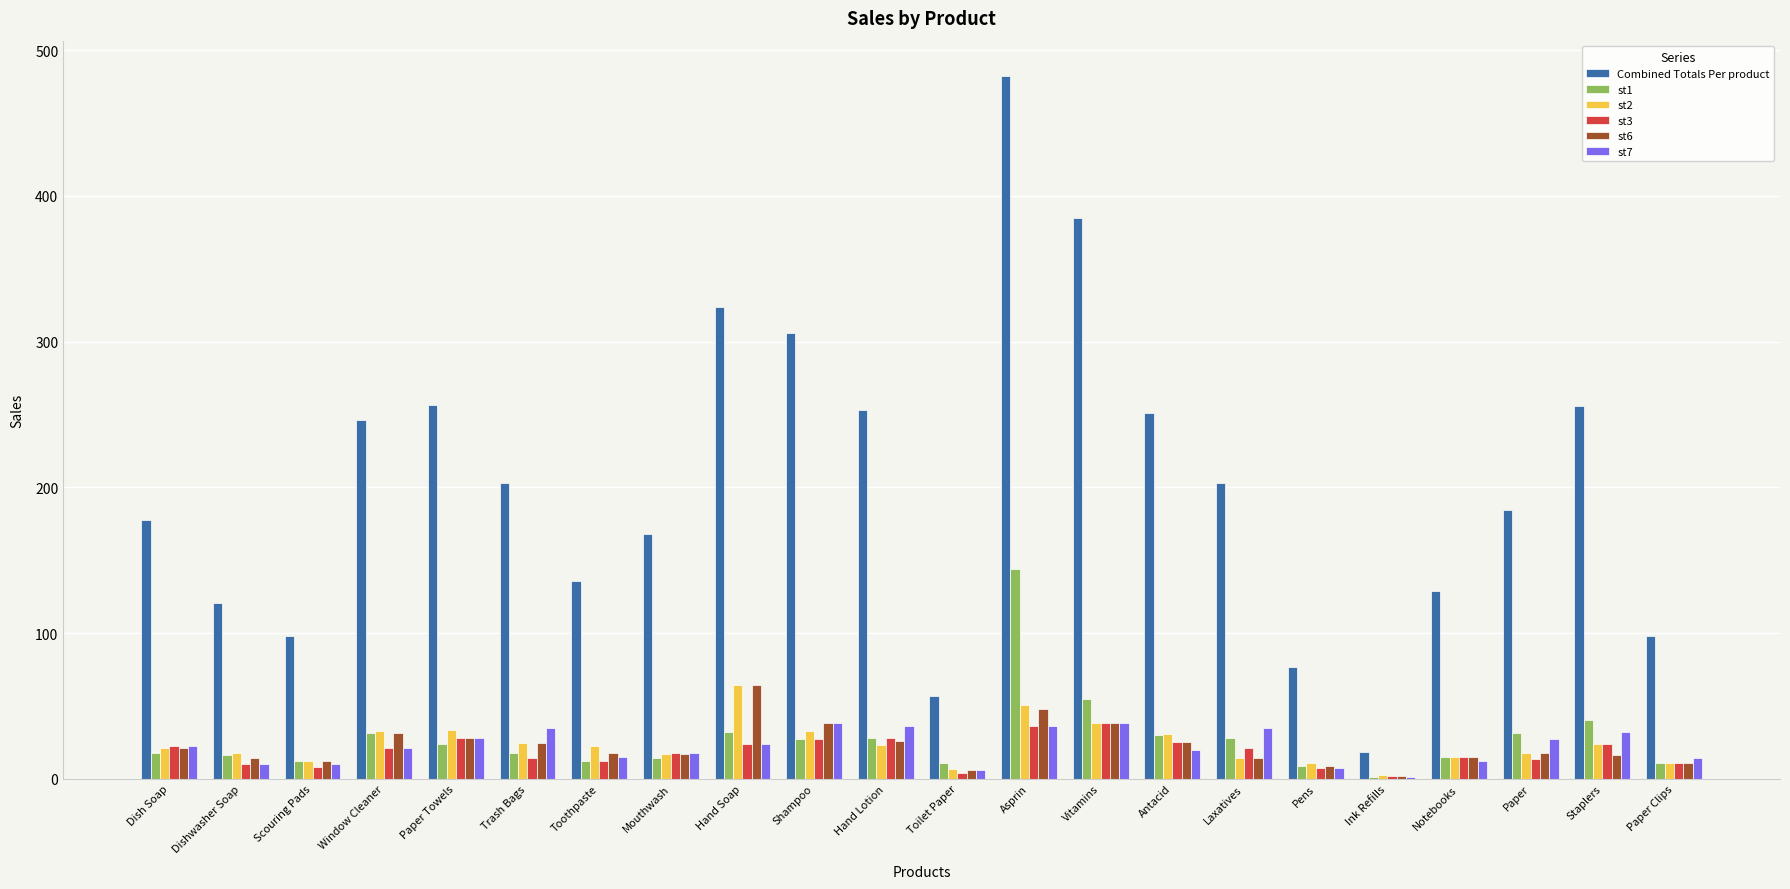

How many groups of bars are there?

22